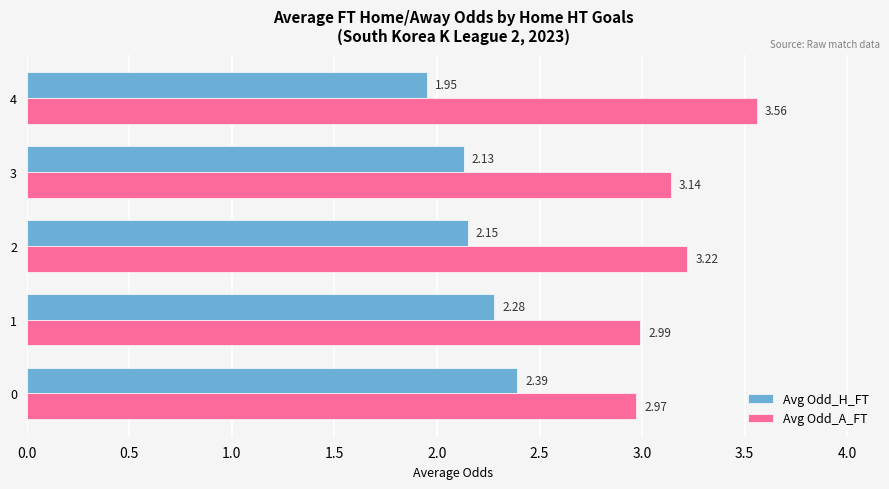

What is the average value of the Avg Odd_H_FT series?

2.2